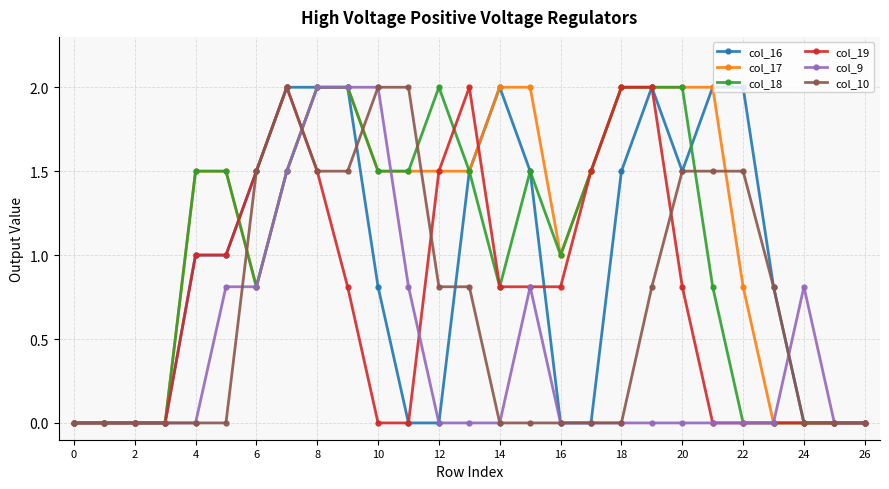

What is the value of the col_10 point at the 7th from the left?

1.5